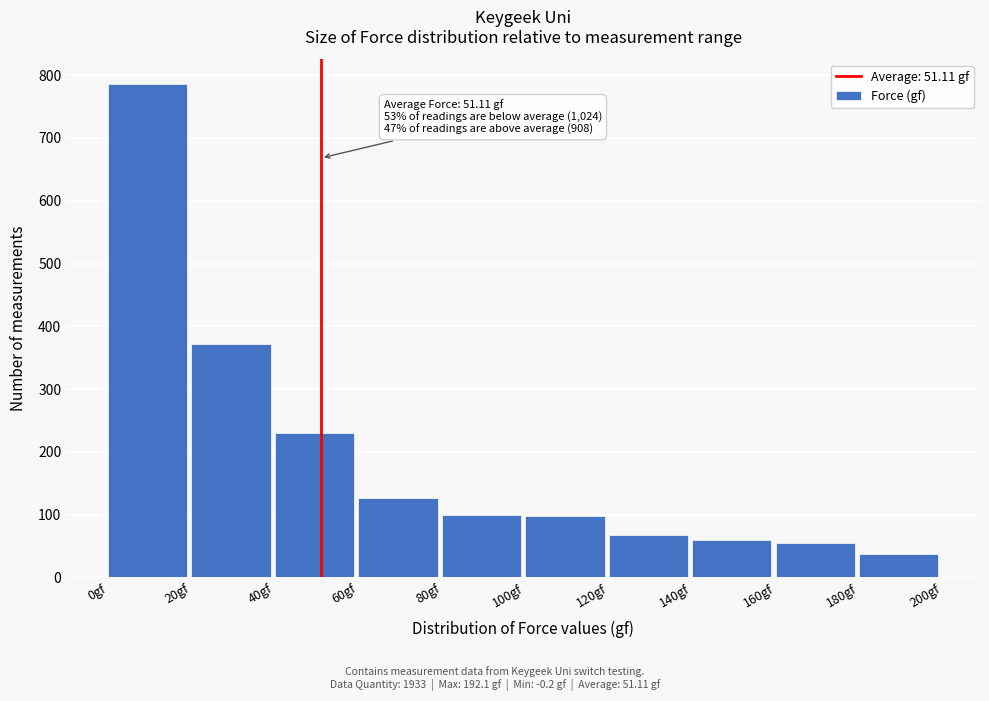

Which range on the x-axis has the tallest bar?

0 to 20